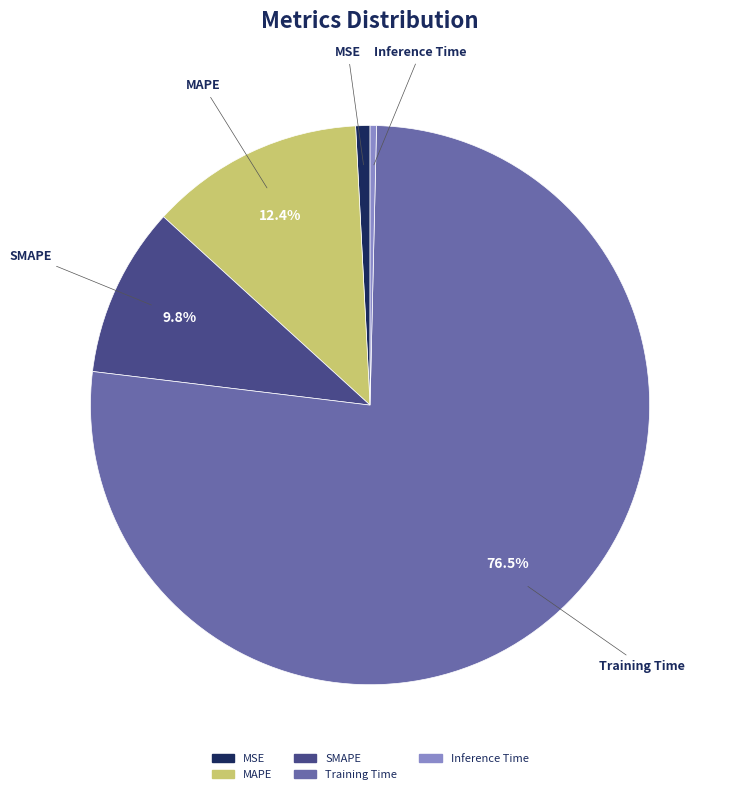

What is the majority slice?

Training Time